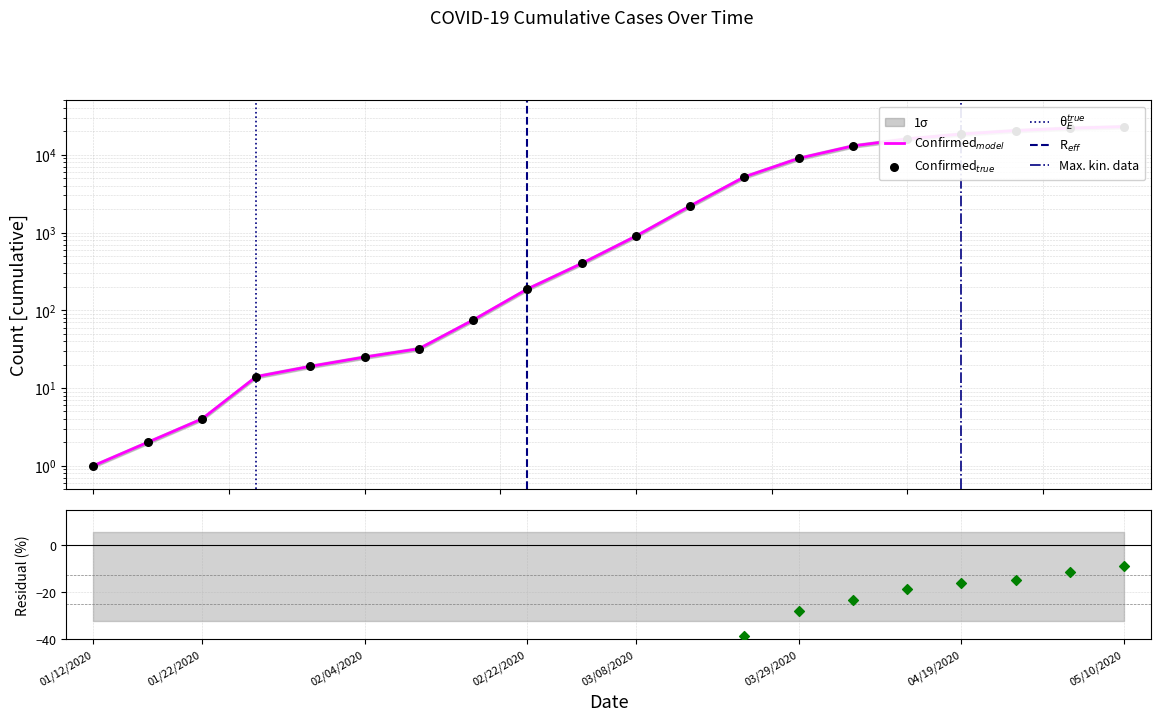

What is the total value across all series at 04/12/2020?

32000